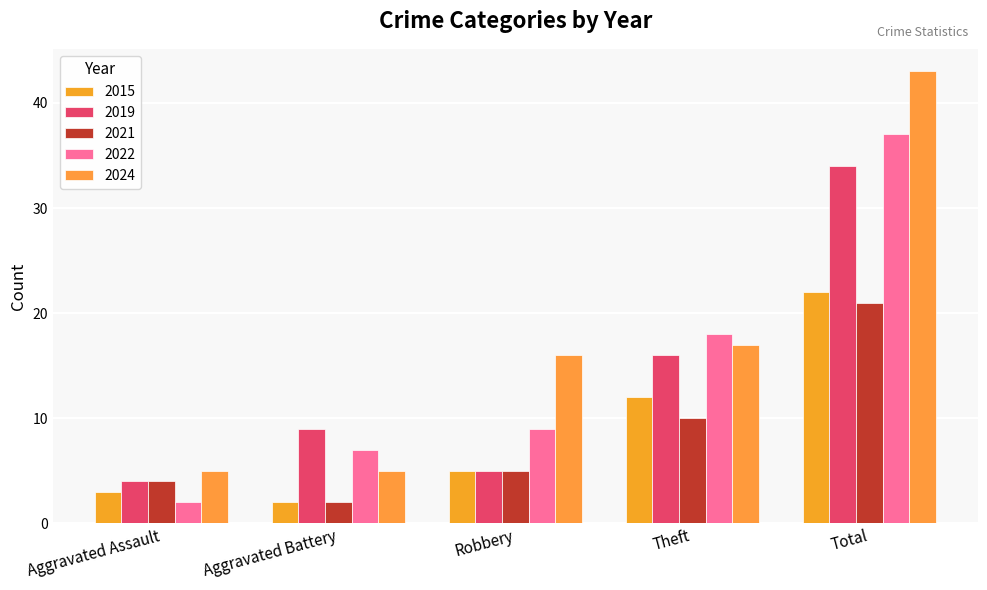

What are all the series names shown in the legend?

2015, 2019, 2021, 2022, 2024